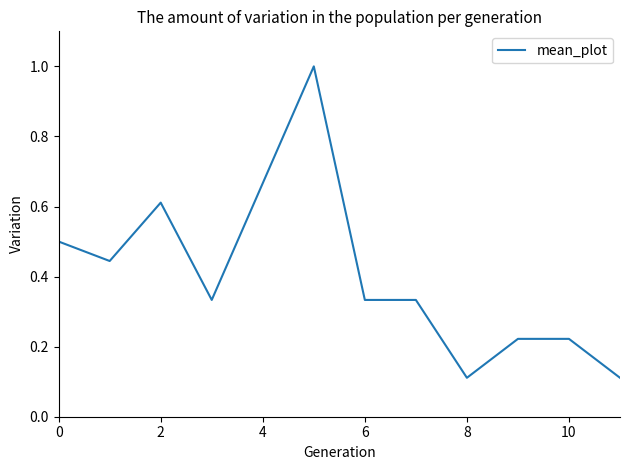

How many lines are shown in the chart?

1